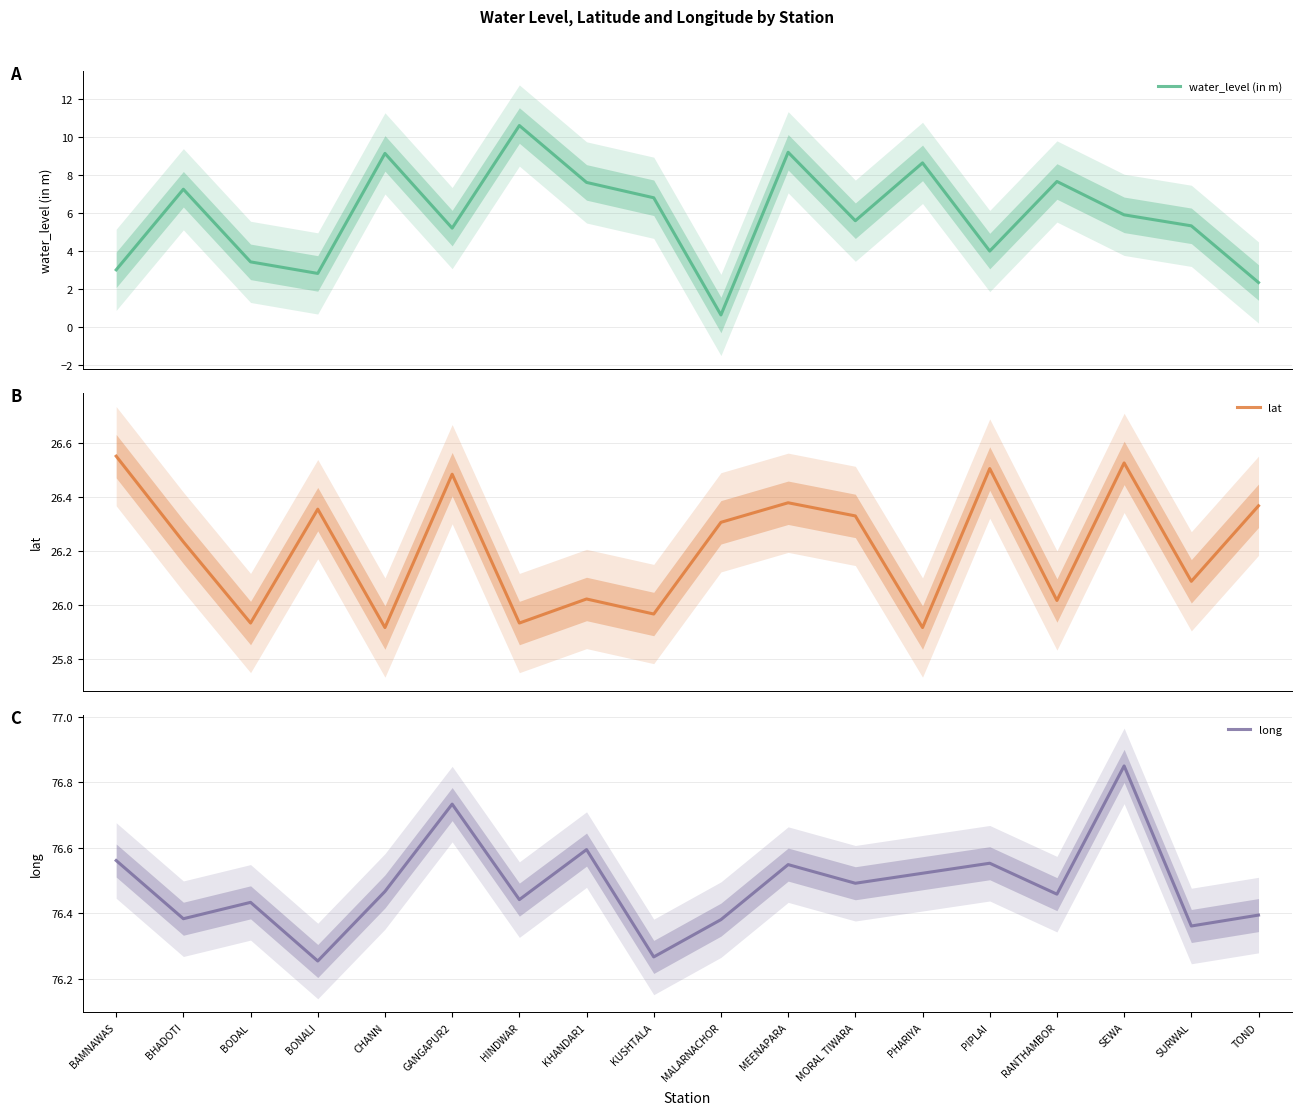

What is the difference between the maximum and minimum values in the lat series?

0.6